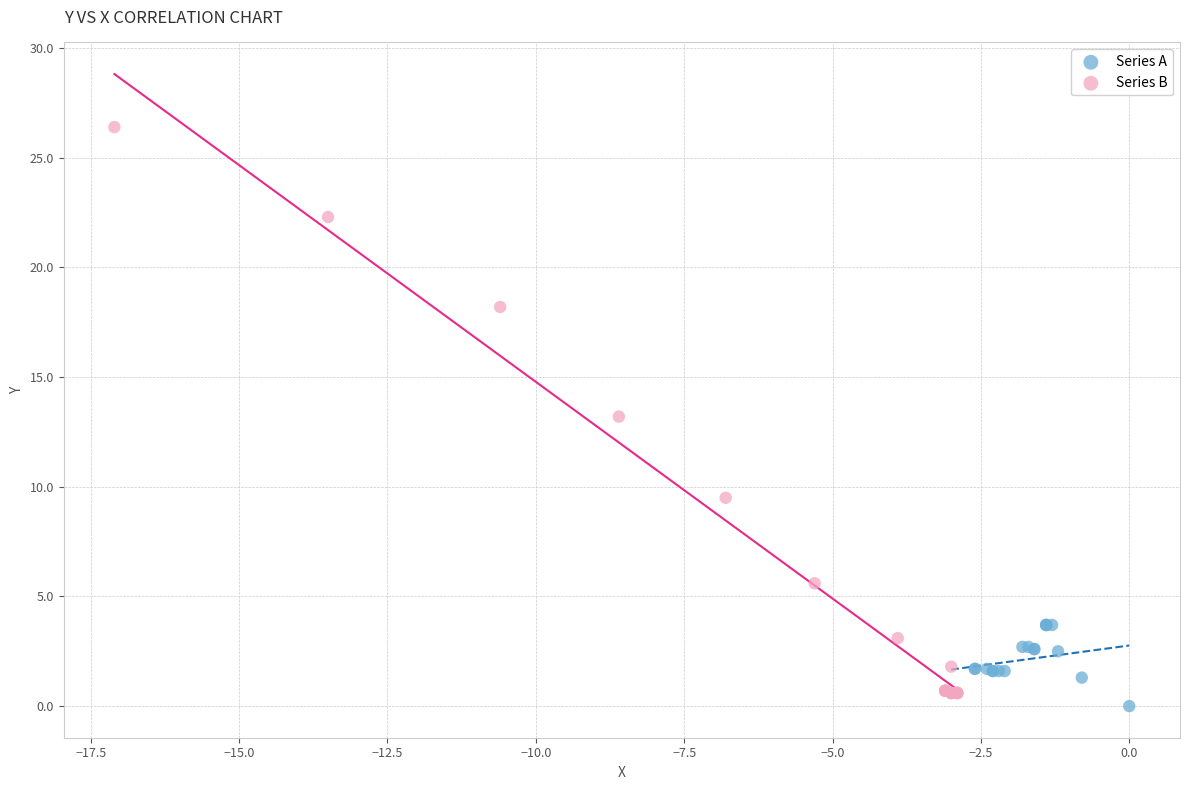

Which series has the widest spread of Y values?

Series B